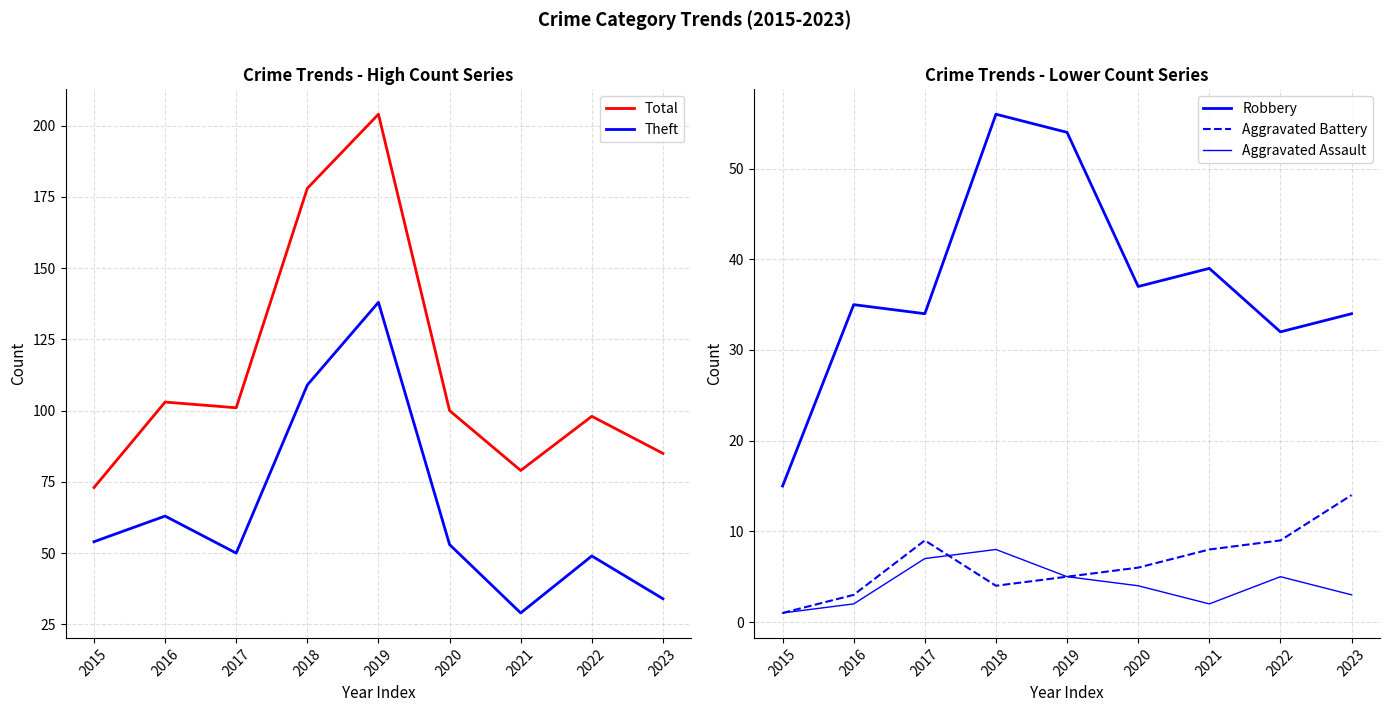

What is the value of the Aggravated Battery point at the 3rd from the left?

9